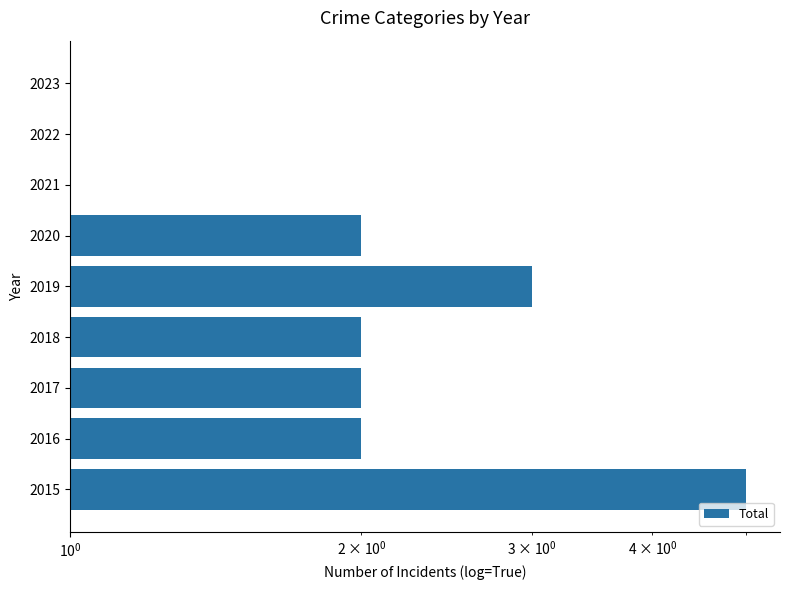

How many bars are there in total?

9